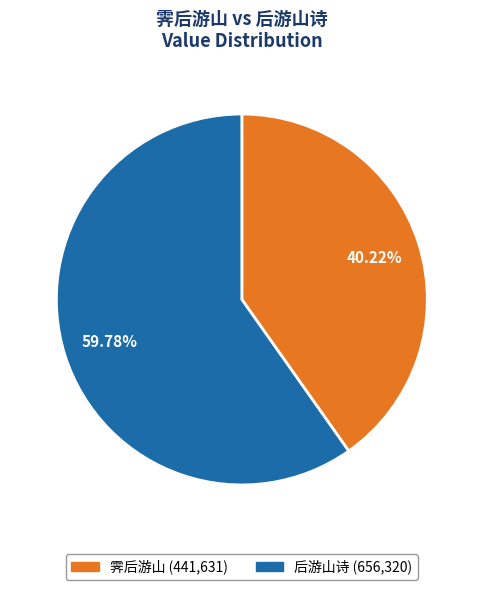

How many segments does this pie chart have?

2